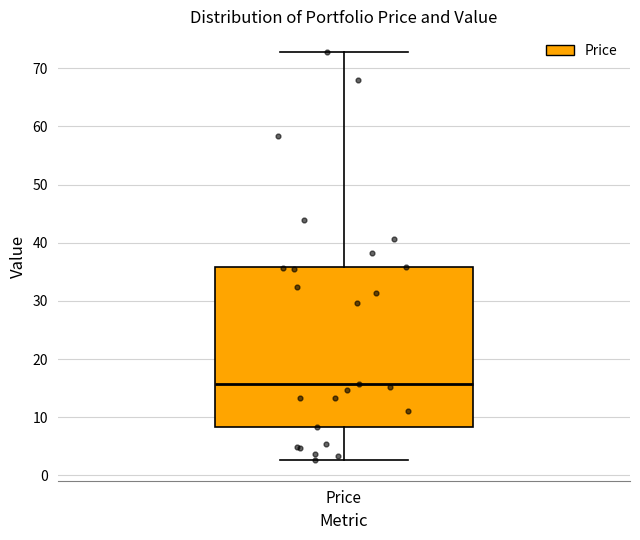

Where does the upper whisker of the box for Price end on the y-axis? The values are not printed on the chart, so give them approximately, as read against the axis.

73